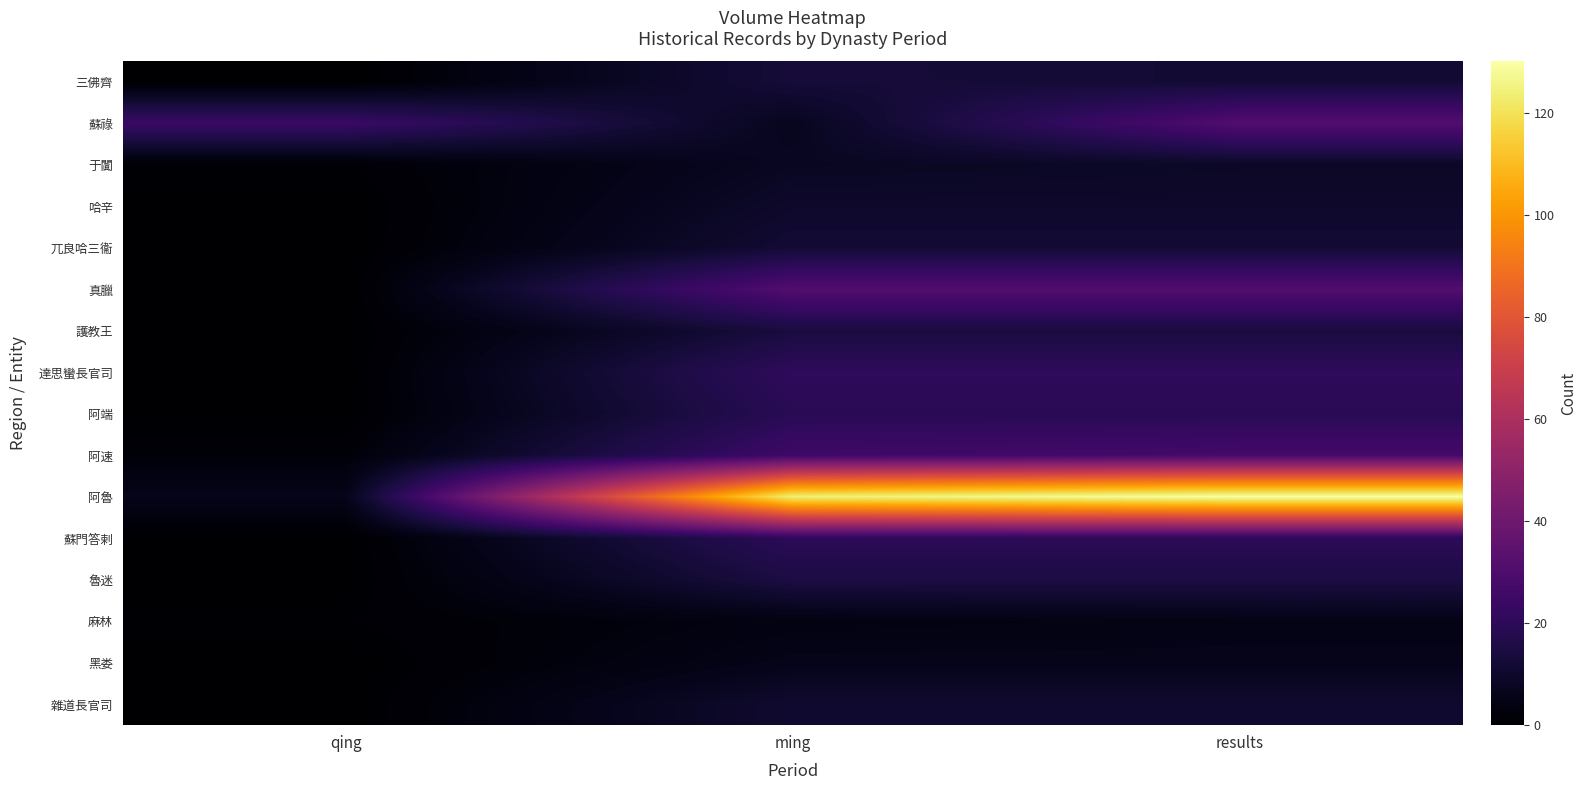

True or false: 三佛齊 has a value of 13 at ming.

True